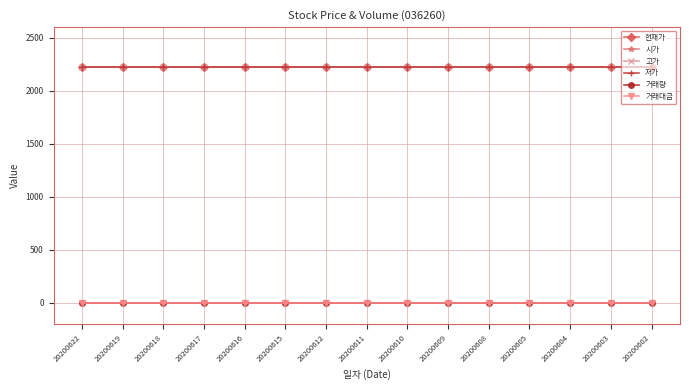

Is this an area chart (filled region under the line)?

No